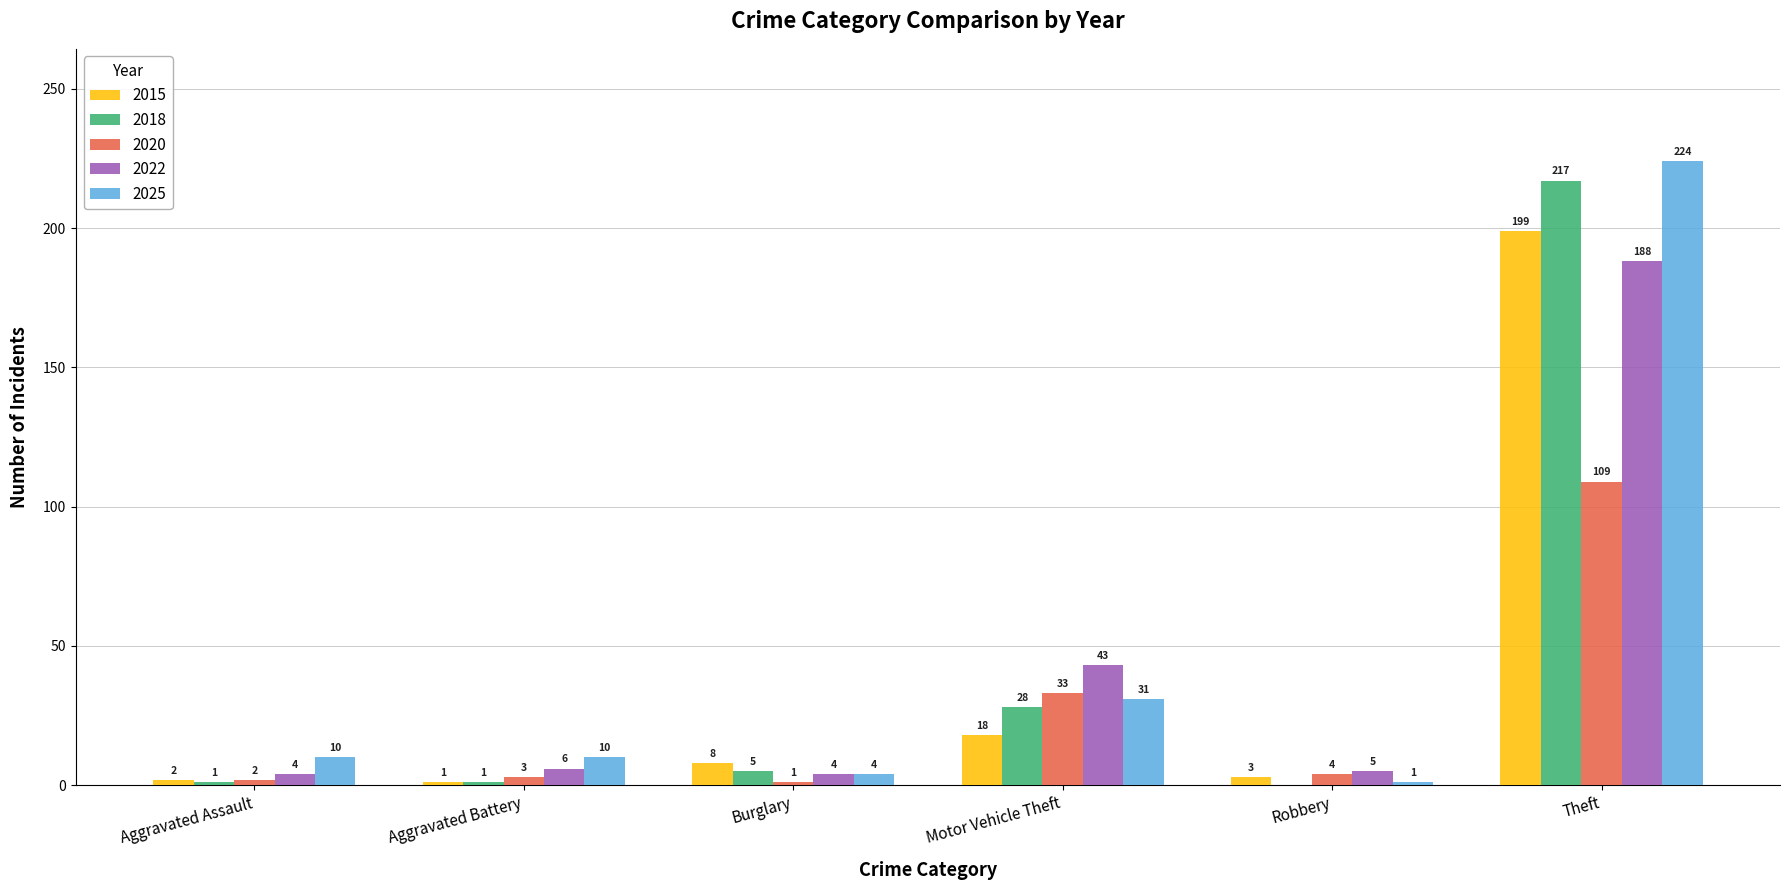

Which label corresponds to the largest value in the chart?

Theft